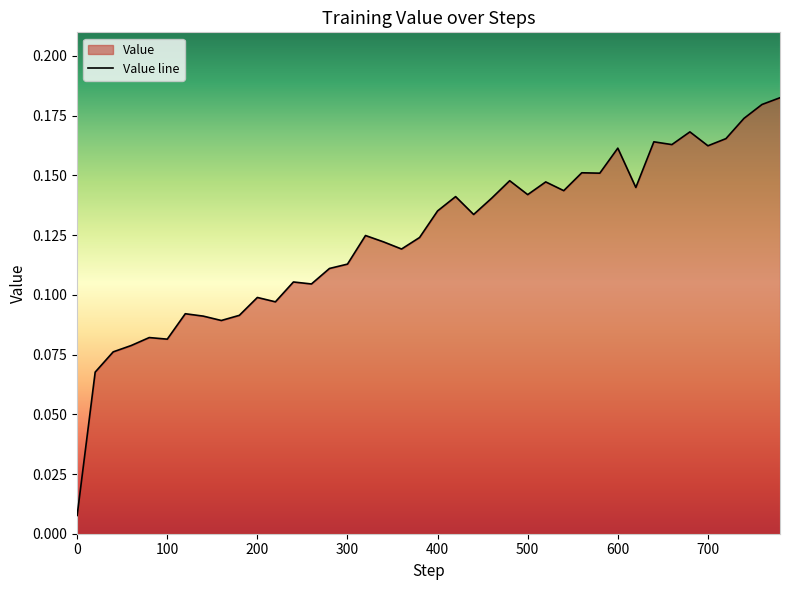

Rank the categories by value from lowest to highest.

0, 20, 40, 60, 100, 80, 160, 140, 180, 120, 220, 200, 260, 240, 280, 300, 360, 340, 380, 320, 440, 400, 460, 420, 500, 540, 620, 520, 480, 580, 560, 600, 700, 660, 640, 720, 680, 740, 760, 780